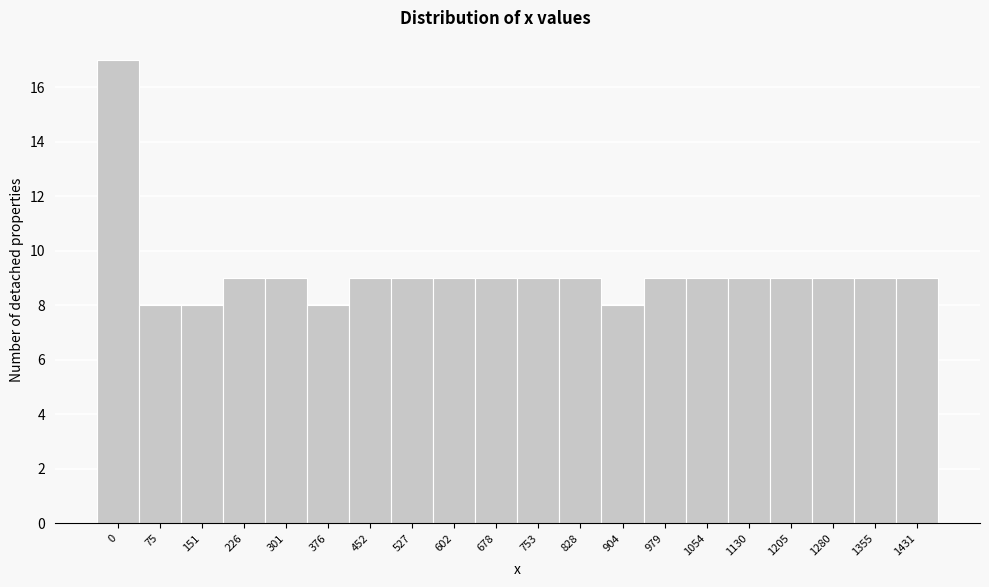

Reading left to right, extract all data points from this chart.

17	8	8	9	9	8	9	9	9	9	9	9	8	9	9	9	9	9	9	9